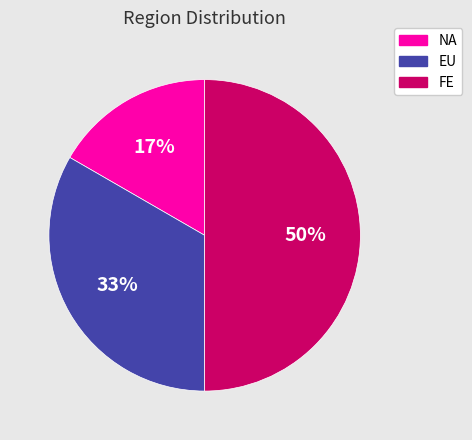

Rank the categories by value from lowest to highest.

NA, EU, FE